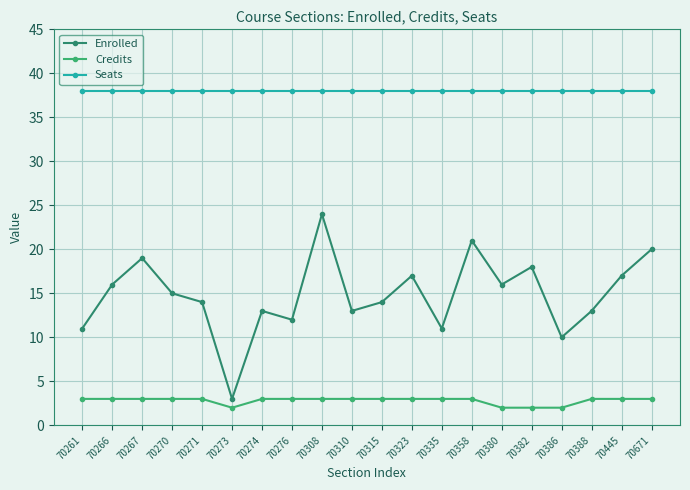

What is the sum of all Credits values?

56